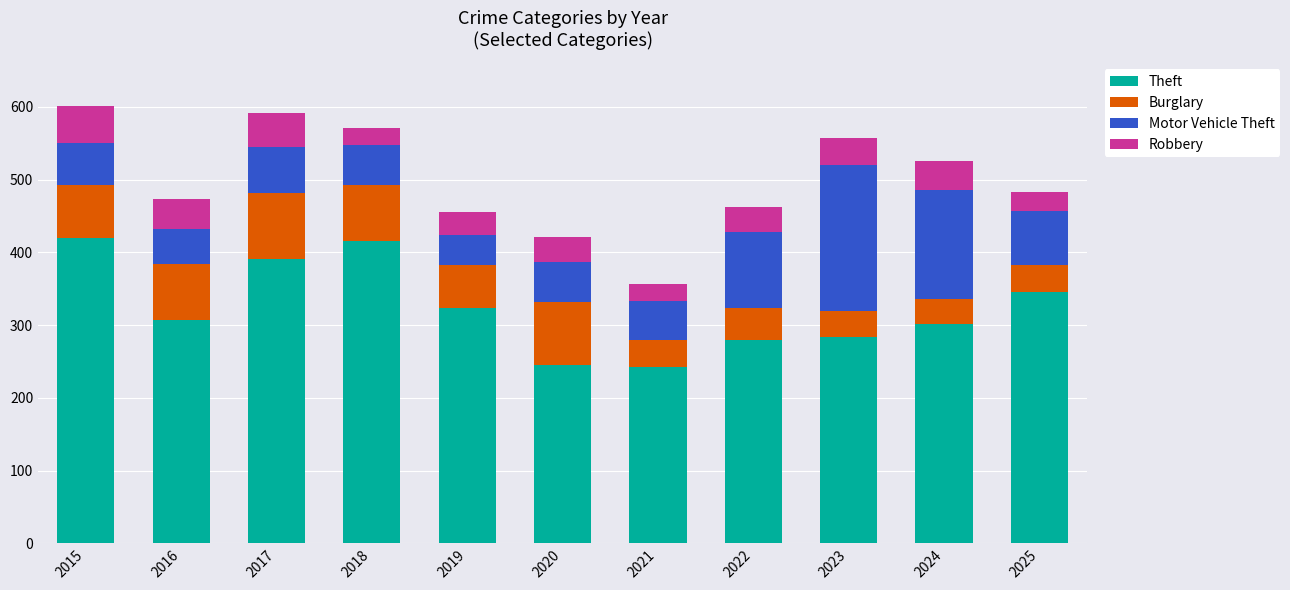

True or false: Theft has a value of 284 at 2023.

True